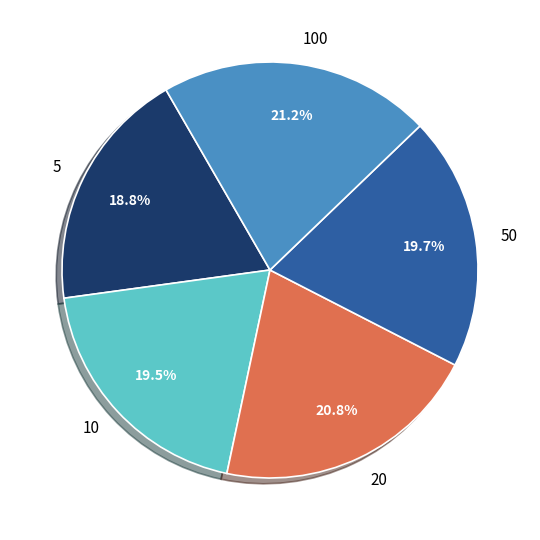

How many slices are in this pie chart?

5